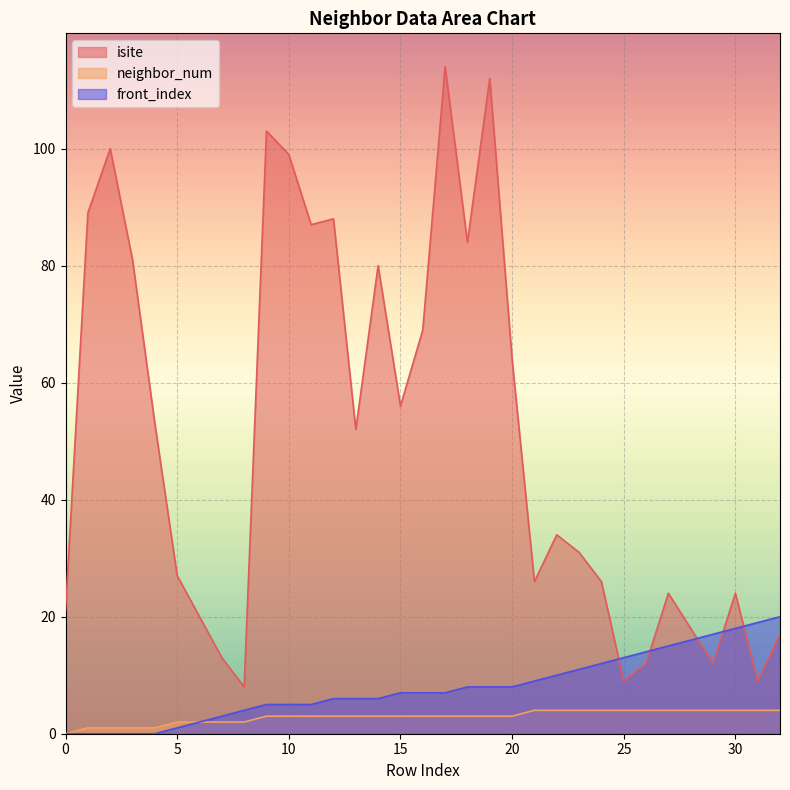

Reading left to right, what are all the values shown in this chart?

isite: 21	89	100	81	53	27	20	13	8	103	99	87	88	52	80	56	69	114	84	112	64	26	34	31	26	9	12	24	18	12	24	9	17
neighbor_num: 0	1	1	1	1	2	2	2	2	3	3	3	3	3	3	3	3	3	3	3	3	4	4	4	4	4	4	4	4	4	4	4	4
front_index: 0	0	0	0	0	1	2	3	4	5	5	5	6	6	6	7	7	7	8	8	8	9	10	11	12	13	14	15	16	17	18	19	20